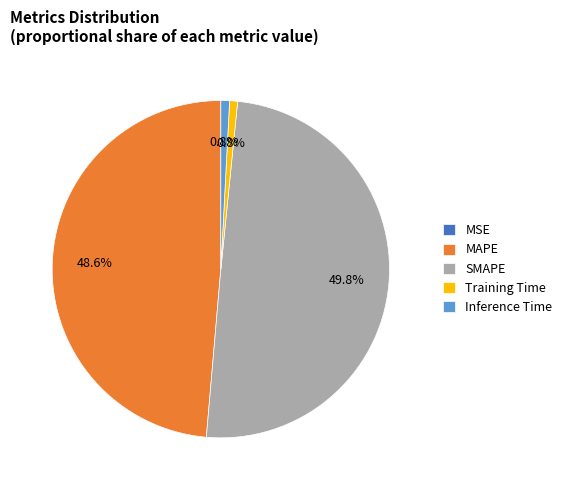

How much of the chart is everything except Inference Time?

99.2%